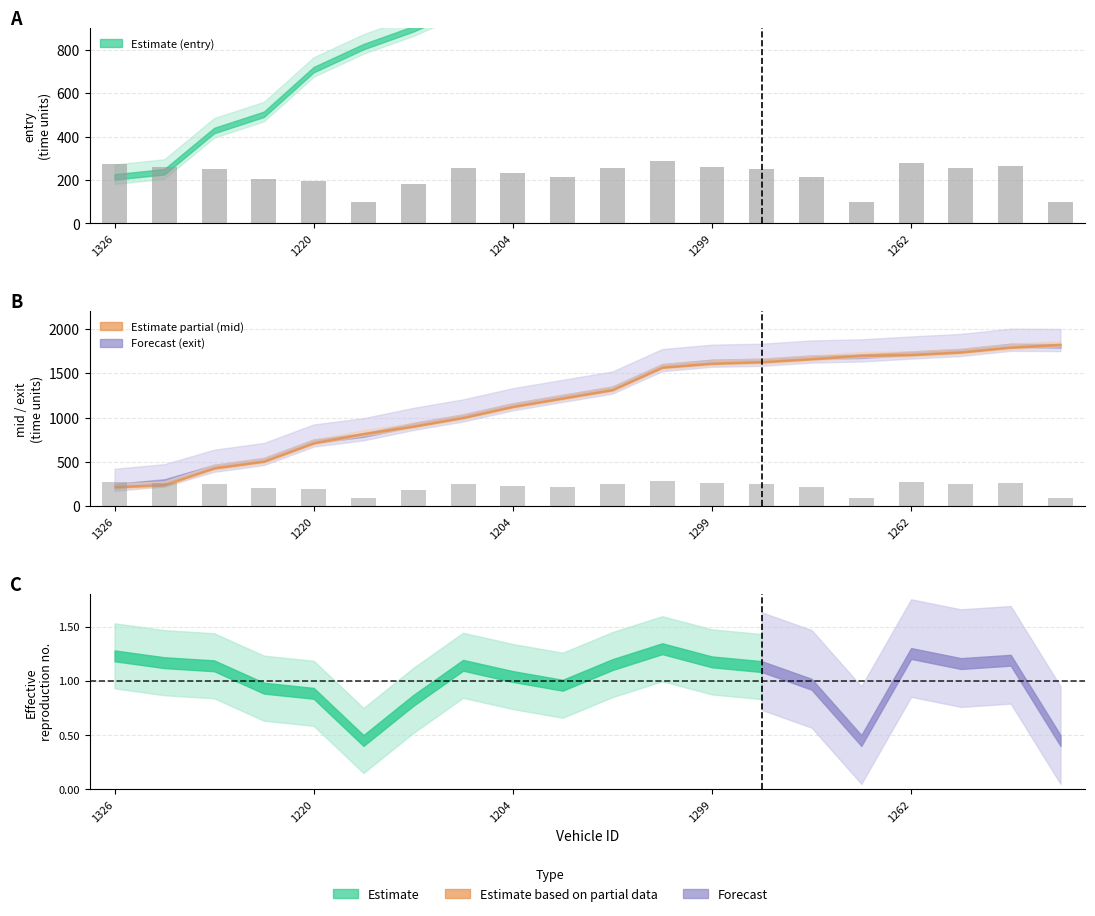

What is the difference between the maximum and second lowest values?

188.0